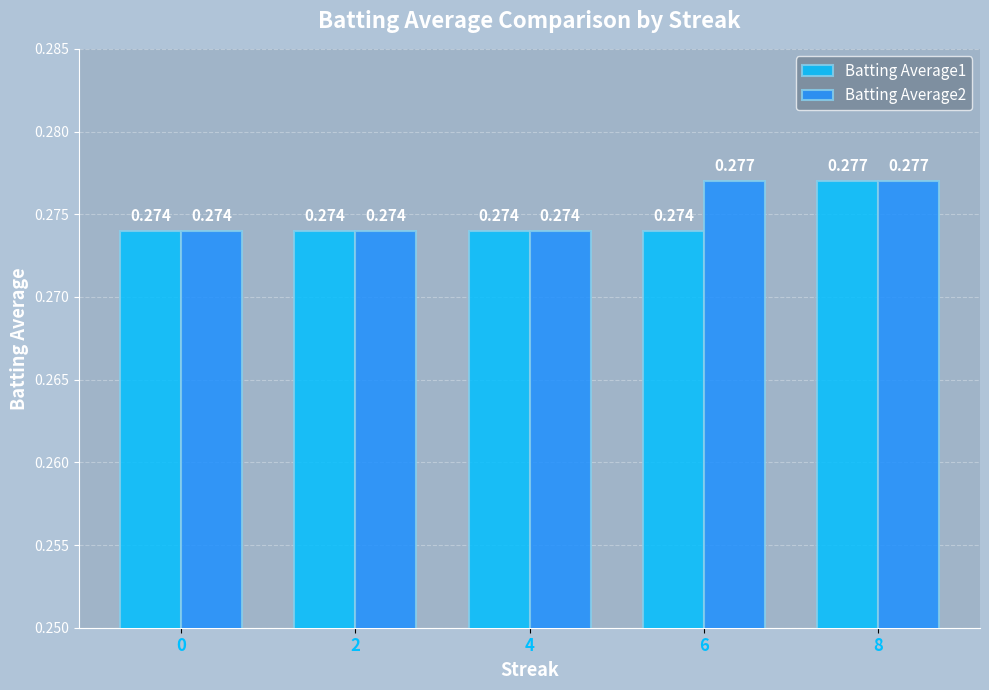

Reading left to right, what are all the values shown in this chart?

Batting Average1: 0=0.3	2=0.3	4=0.3	6=0.3	8=0.3
Batting Average2: 0=0.3	2=0.3	4=0.3	6=0.3	8=0.3